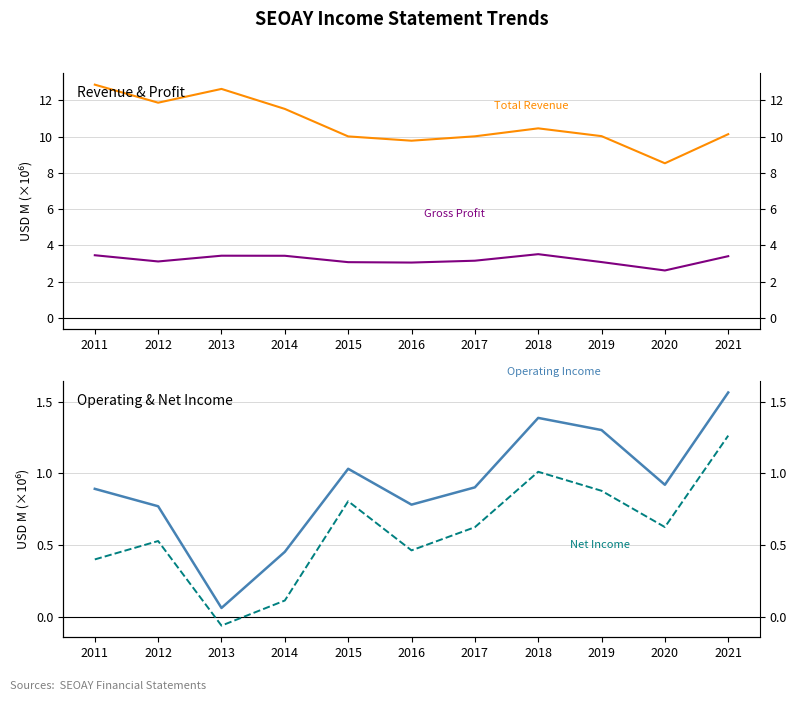

Reading left to right, extract all data points from this chart.

Total Revenue: 2011=12.9	2012=11.9	2013=12.6	2014=11.5	2015=10.0	2016=9.8	2017=10.0	2018=10.5	2019=10.0	2020=8.5	2021=10.1
Gross Profit: 2011=3.5	2012=3.1	2013=3.4	2014=3.4	2015=3.1	2016=3.0	2017=3.2	2018=3.5	2019=3.1	2020=2.6	2021=3.4
Operating Income or Loss: 2011=0.9	2012=0.8	2013=0.1	2014=0.5	2015=1.0	2016=0.8	2017=0.9	2018=1.4	2019=1.3	2020=0.9	2021=1.6
Net Income: 2011=0.4	2012=0.5	2013=-0.1	2014=0.1	2015=0.8	2016=0.5	2017=0.6	2018=1.0	2019=0.9	2020=0.6	2021=1.3